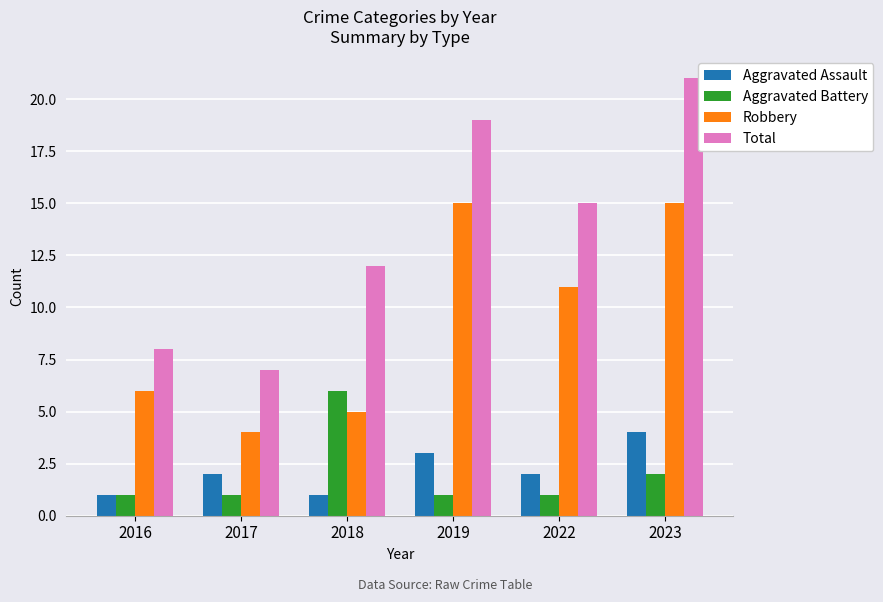

The value of Total at 2018 is 19. True or false?

False